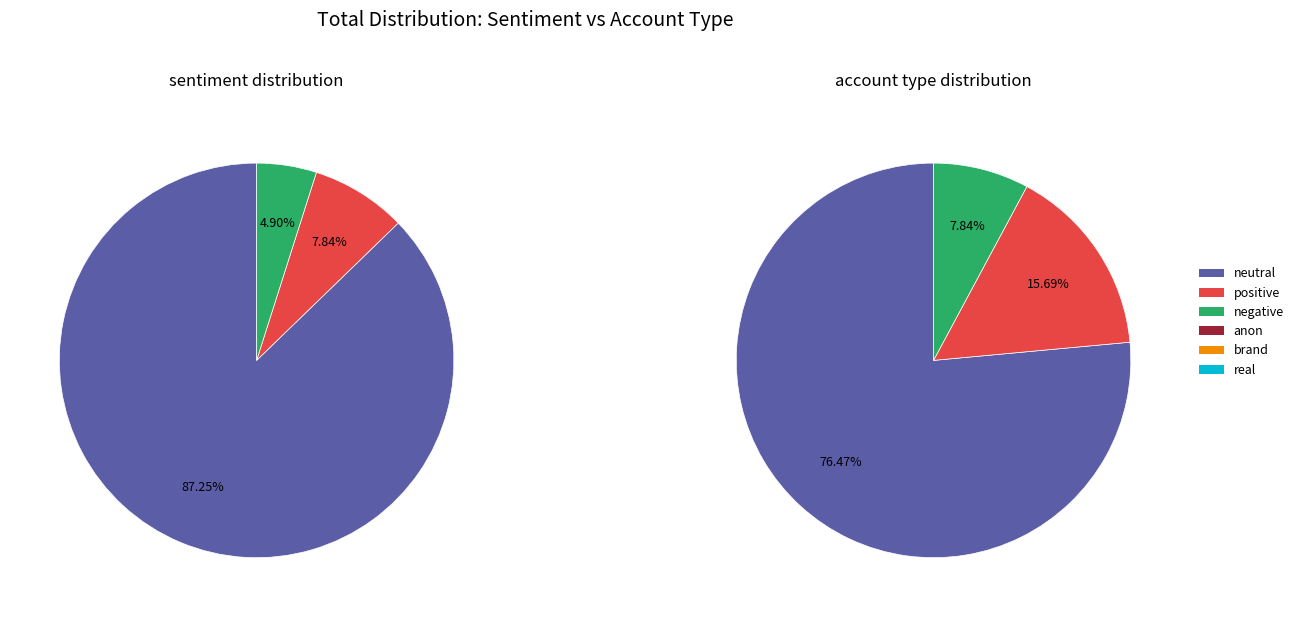

Approximately how many times larger is the value at negative compared to positive?

0.6